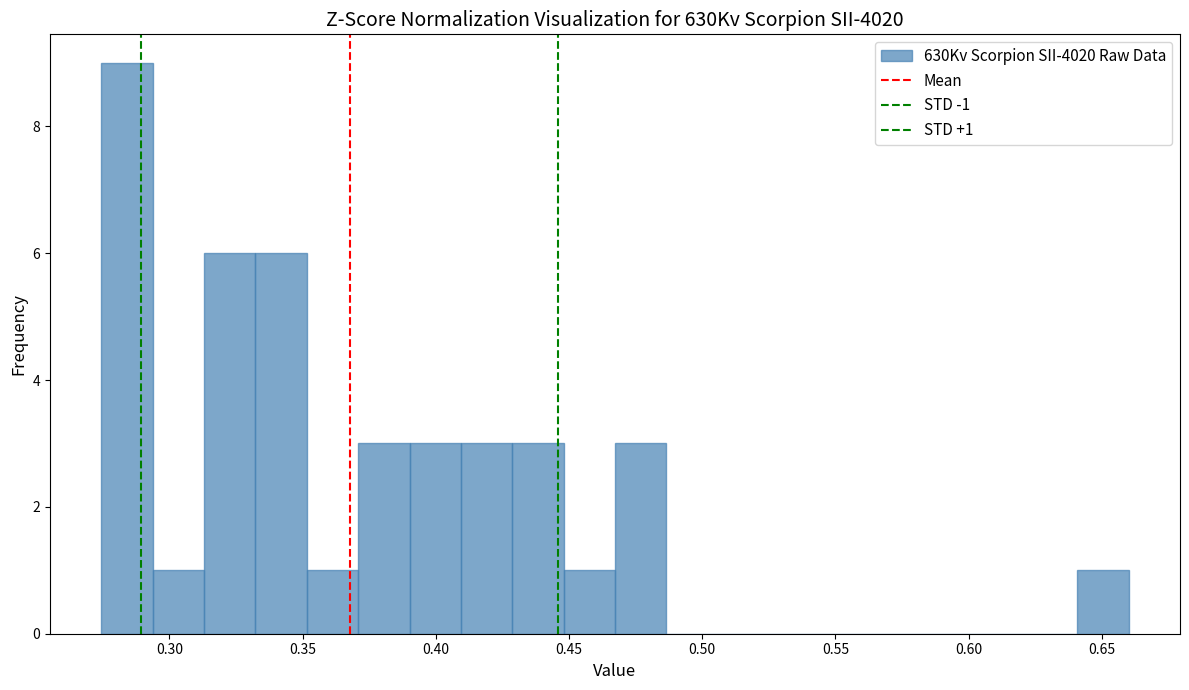

Read against the x-axis, roughly where is the centre of the tallest bar?

0.285